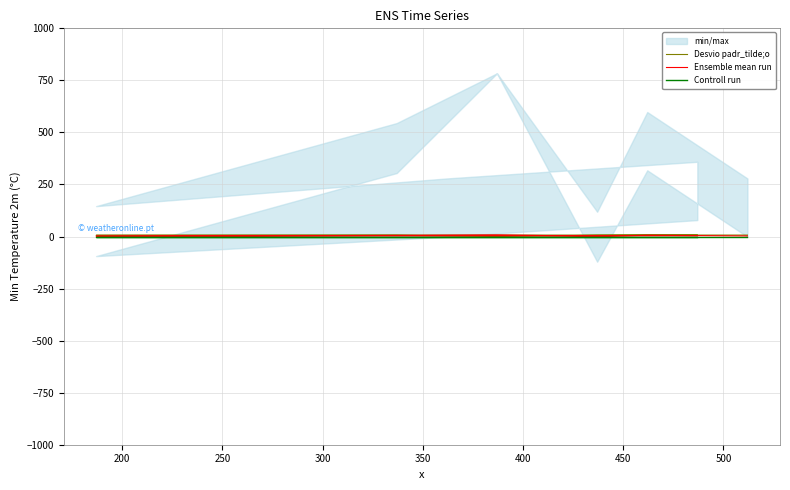

Reading right to left, what are all the values shown in this chart?

Desvio padr_tilde;o: 7.0	7.0	6.0	0.0	6.0	6.0	7.0	7.0
Ensemble mean run: 2.8	6.0	1.2	7.8	5.5	1.5	2.8	3.6
Controll run: 0.0	0.0	0.0	0.0	0.0	0.0	0.0	0.0